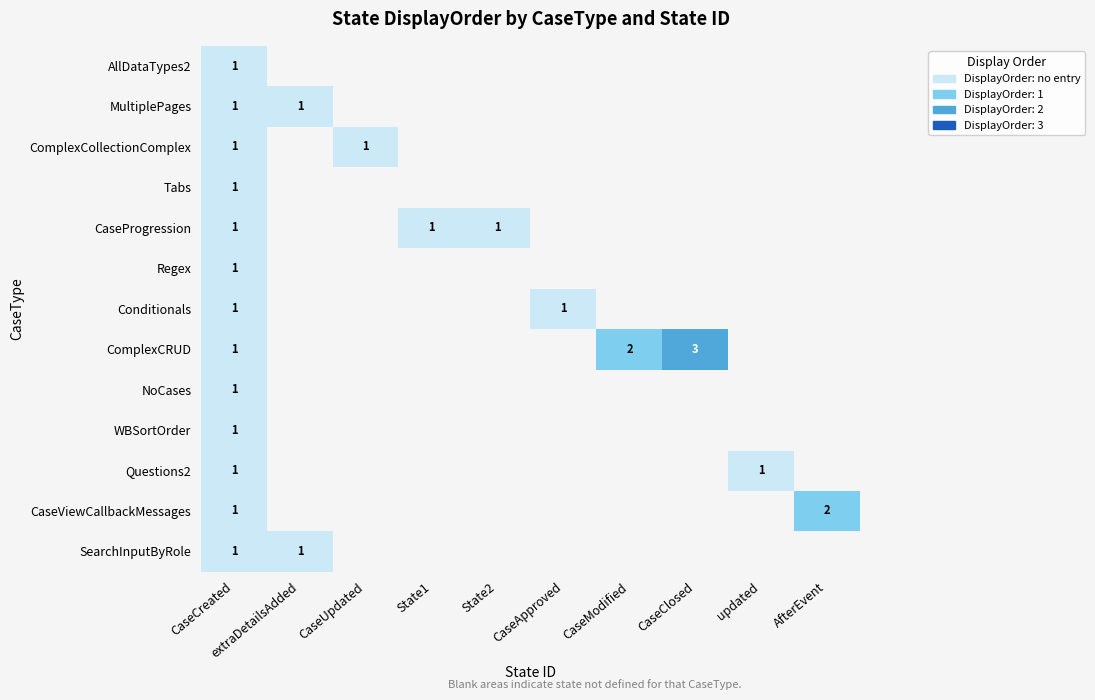

What is the total value across all series at CaseCreated?

13